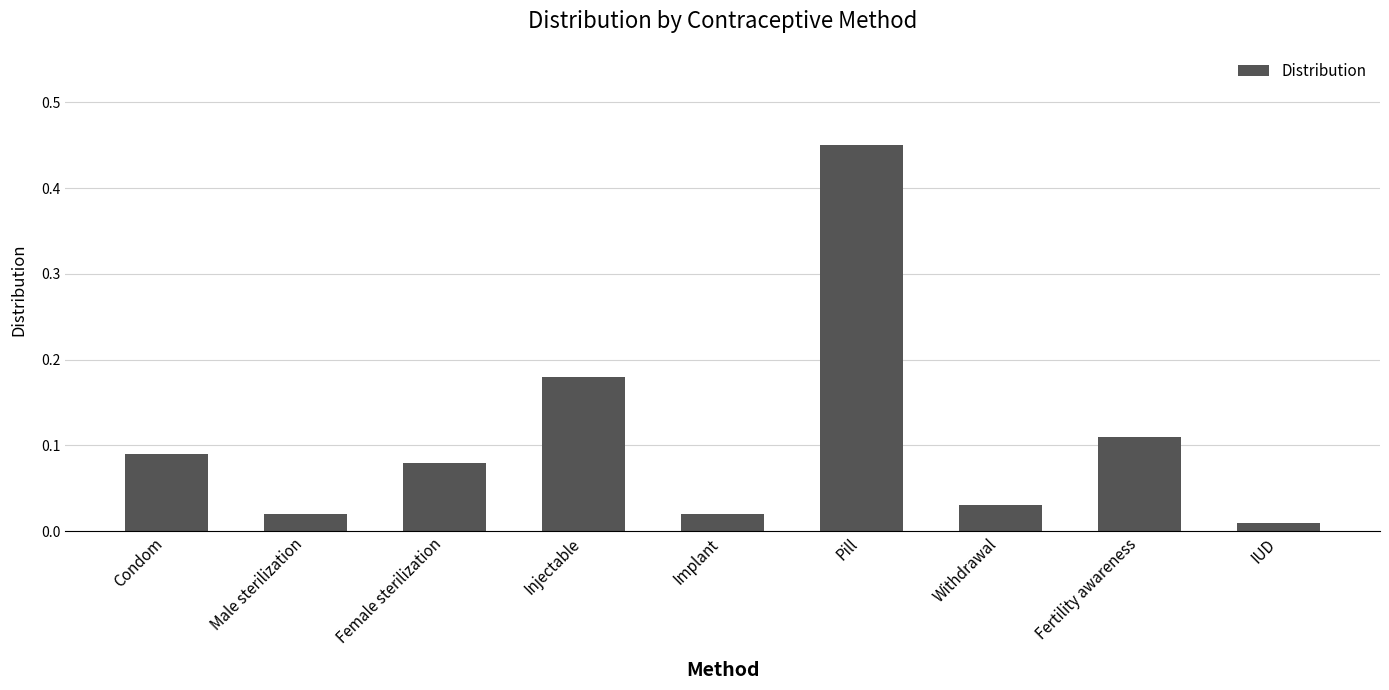

What is the label of the 8th bar from the left?

Fertility awareness